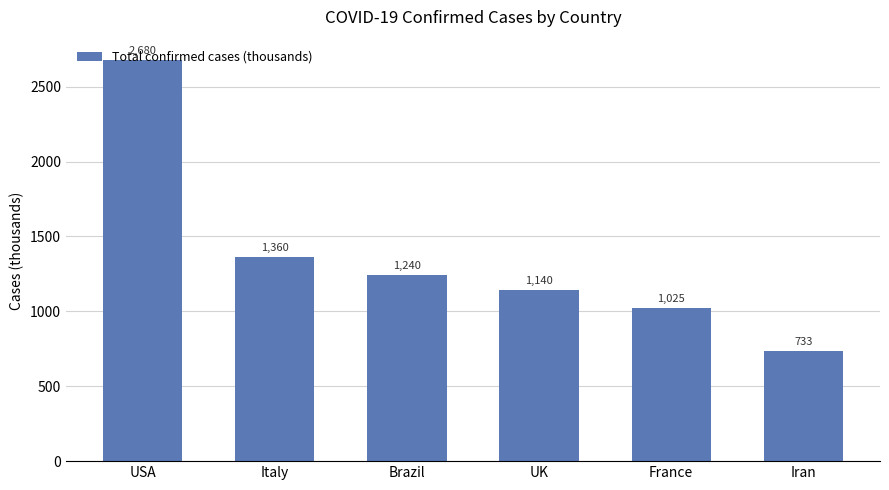

Count the number of categories in the chart.

6